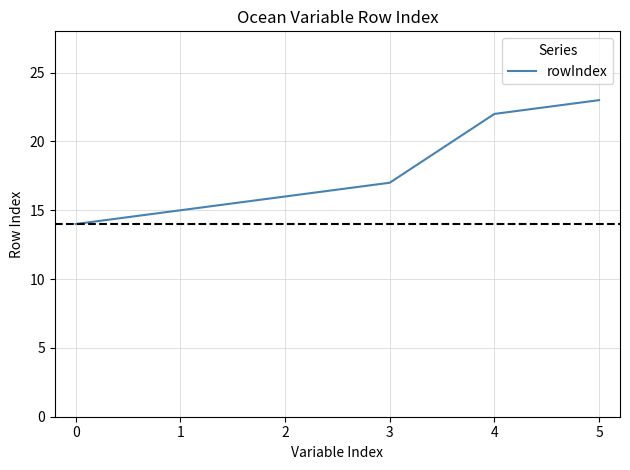

The chart shows a value of 20 at 1. True or false?

False